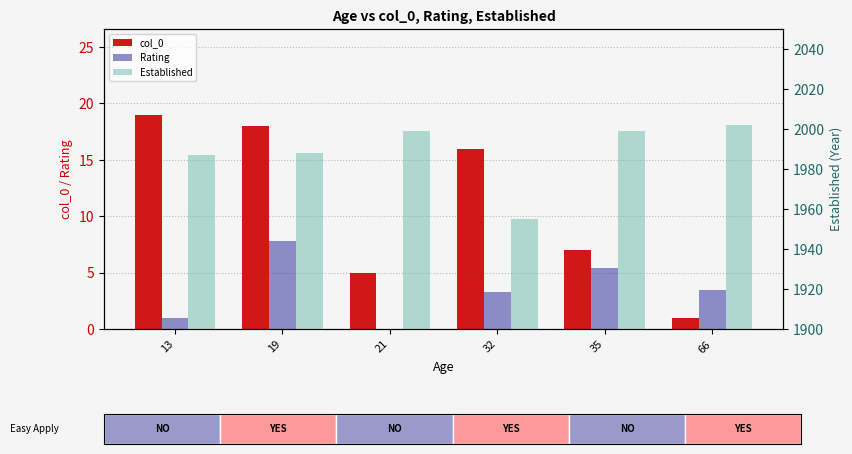

Are the bars horizontal?

No